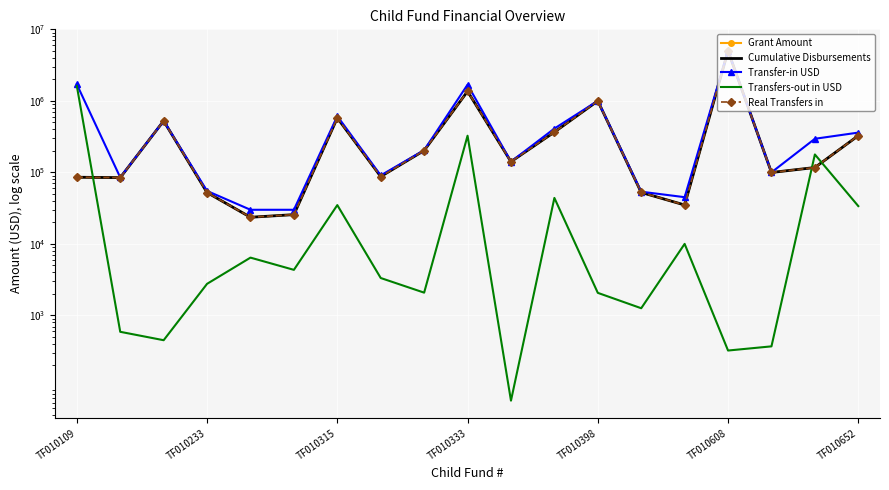

The Transfers-out in USD series shows 323.0 at TF010608. True or false?

True